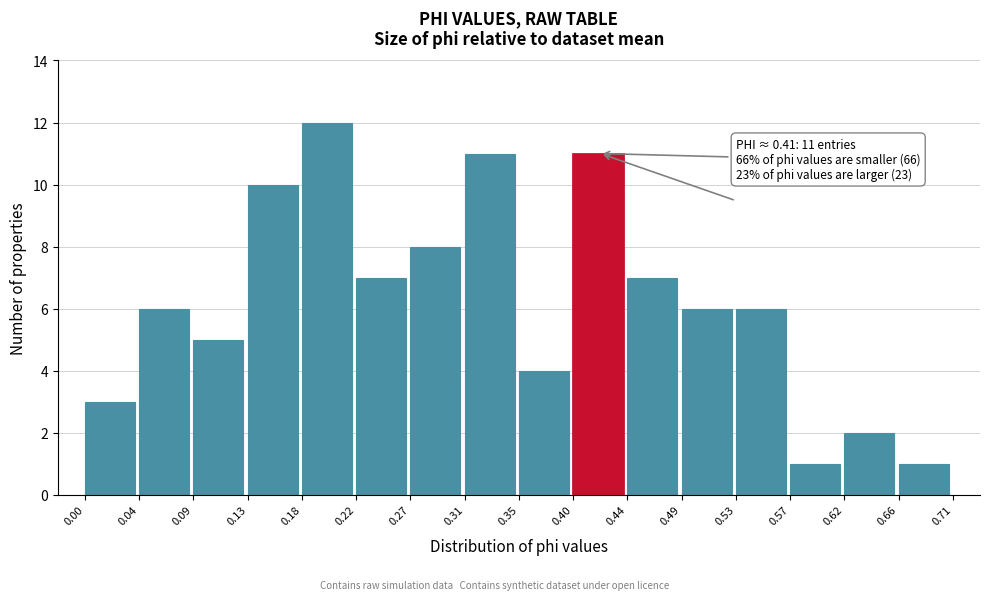

Which range on the x-axis has the tallest bar?

0.18 to 0.22